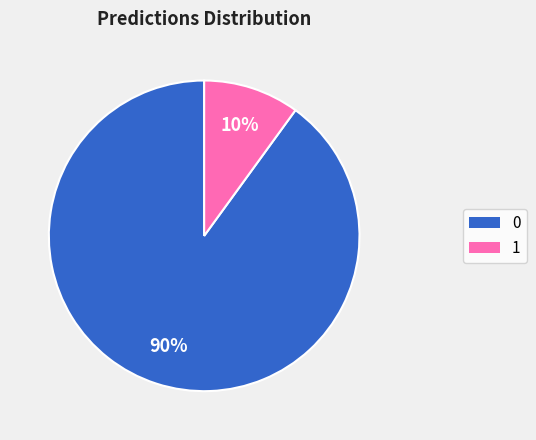

Which slice is the smallest?

1